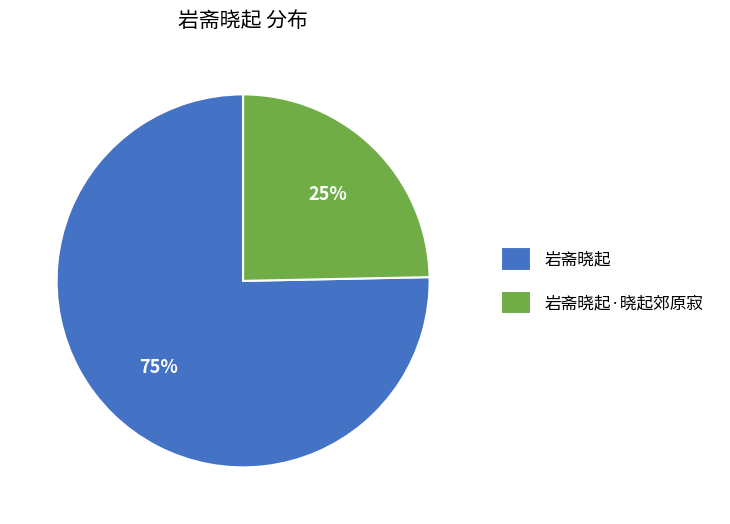

What is the largest slice in the pie chart?

岩斋晓起